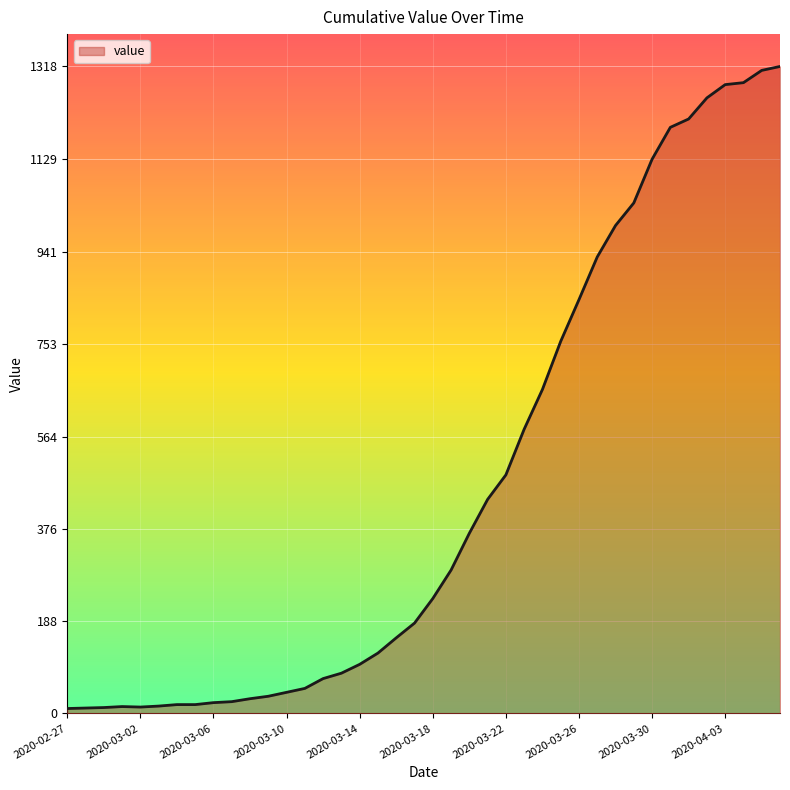

What is the difference between the maximum and minimum values?

1308